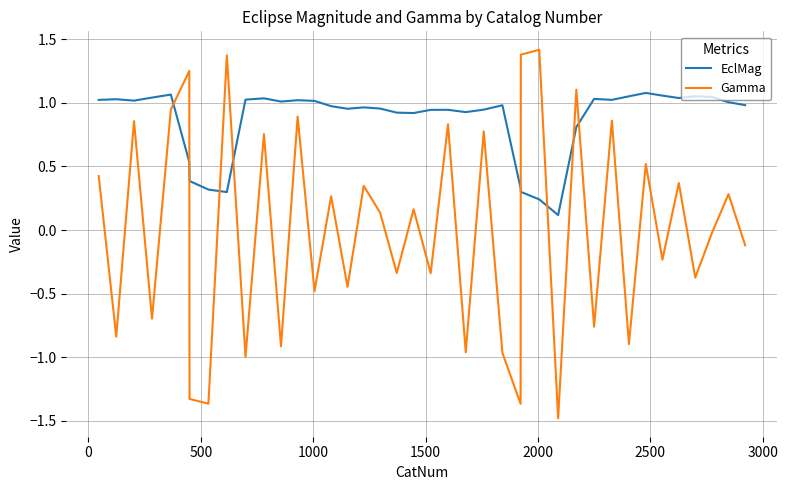

After their last crossing, which series has the higher values: Gamma or EclMag?

EclMag